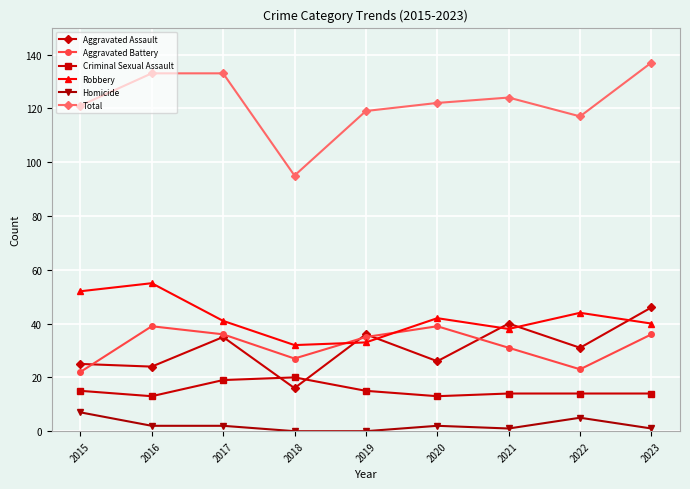

What is the value of the Total point at the 7th from the left?

124